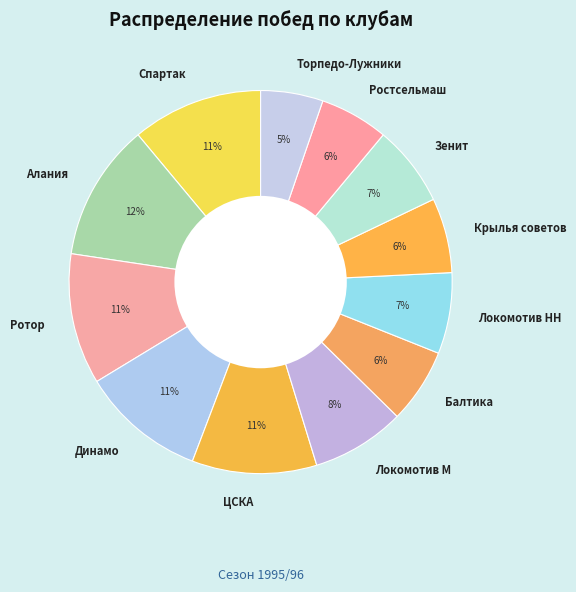

Is it true that Локомотив НН is 7% of the pie?

True